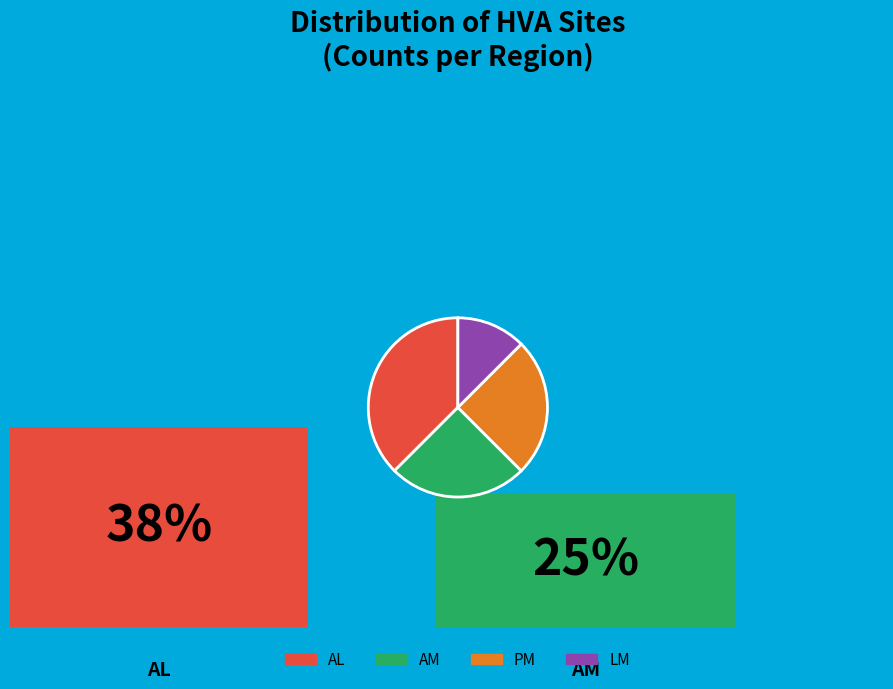

To the nearest percent, what is the difference between the largest and smallest slice percentages?

25%